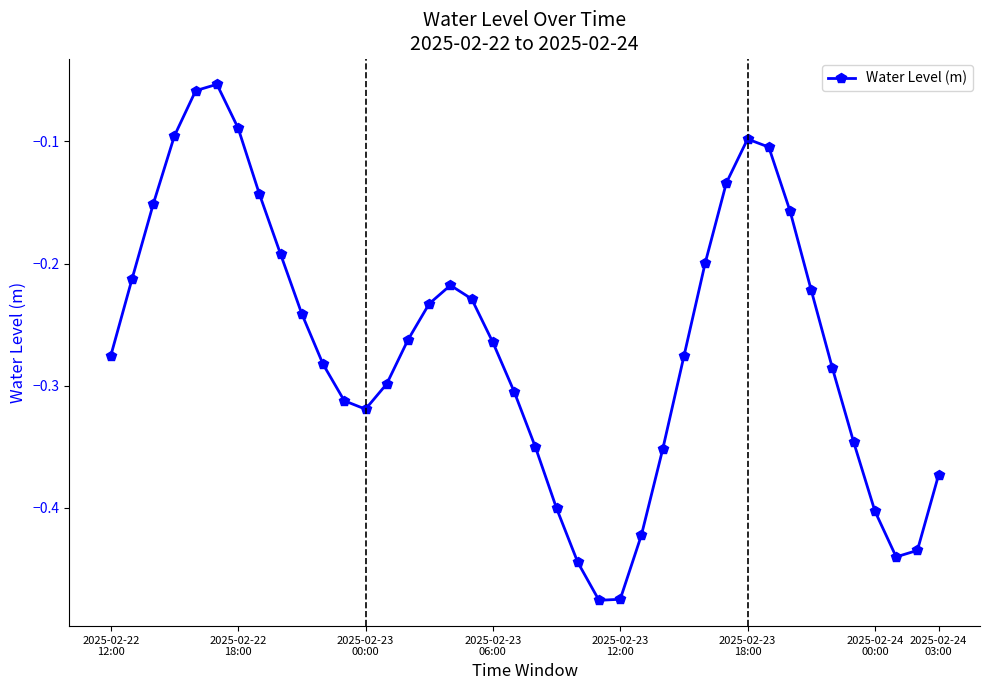

What is the difference between the maximum and minimum values?

0.4